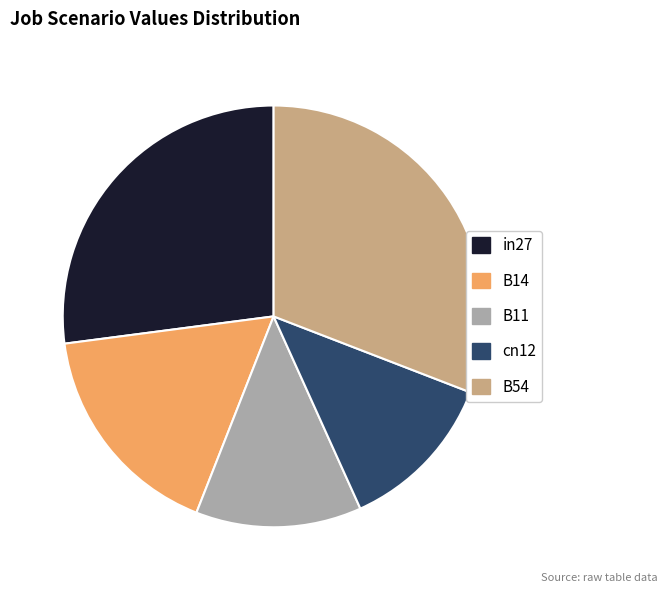

Which slice is the largest?

B54